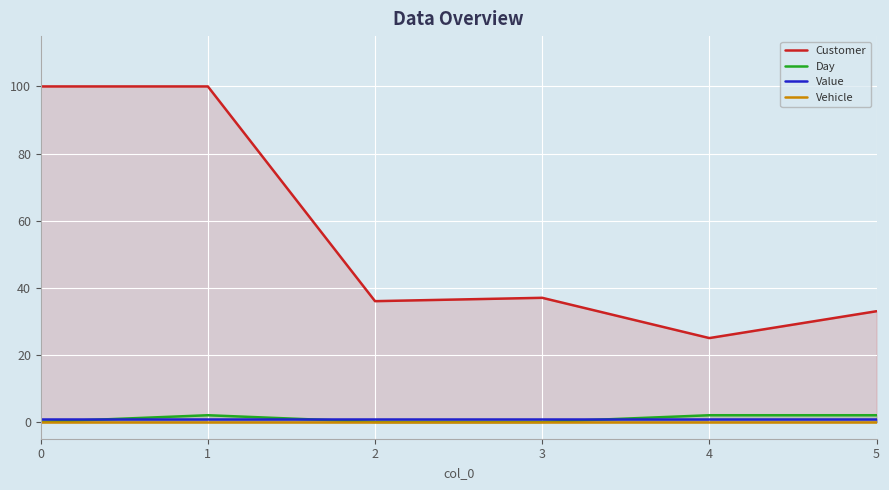

True or false: Value has more than 2 interior local peaks.

False